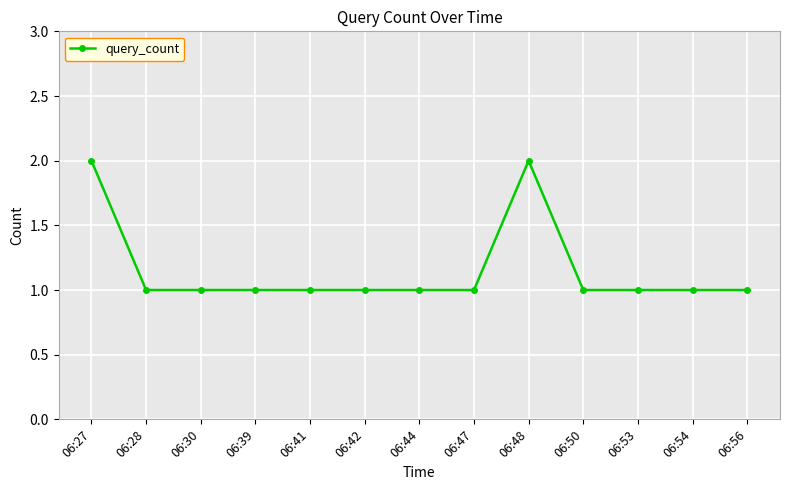

What is the sum of all values?

15